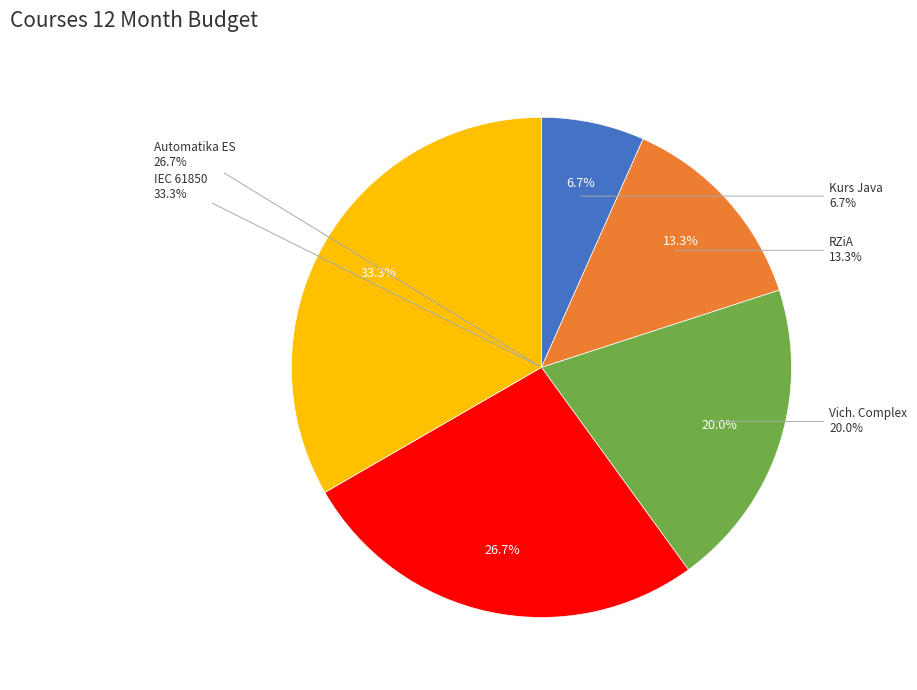

What percentage is the Kurs Java slice, to the nearest percent?

7%